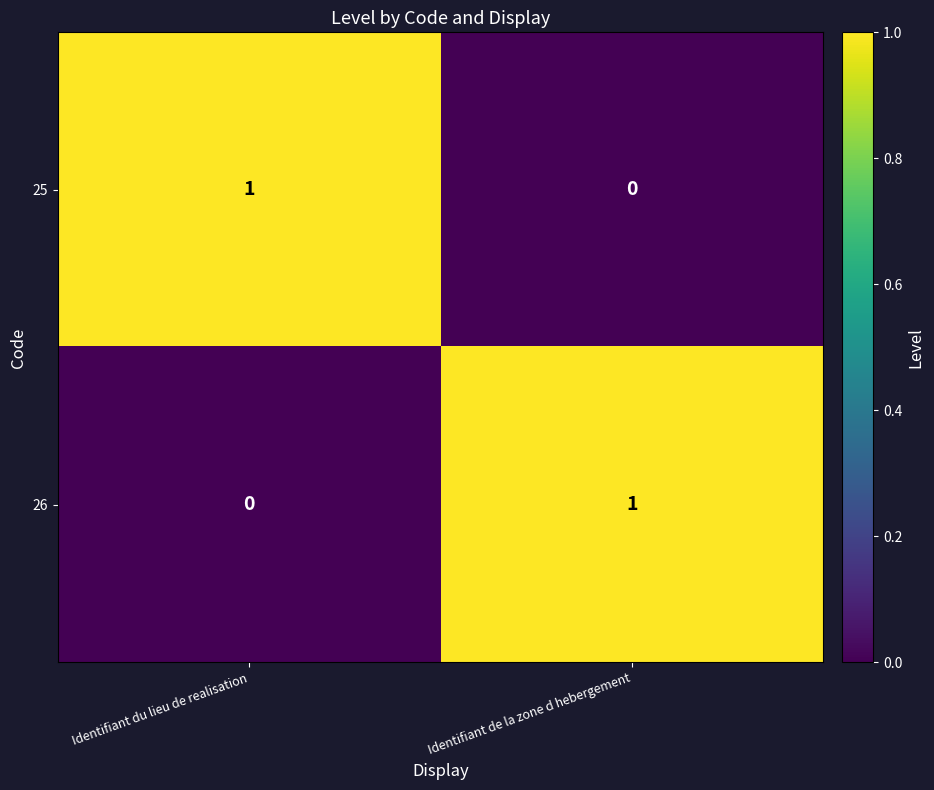

At which label does 25 reach its minimum?

Identifiant de la zone d hebergement